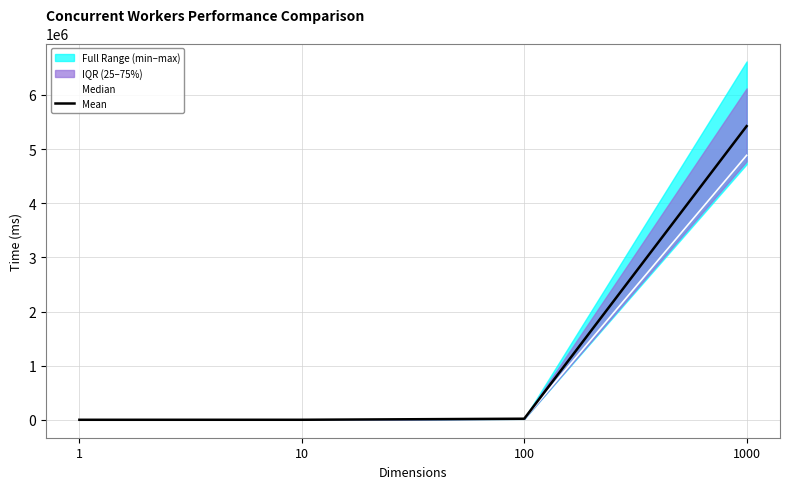

True or false: Mean has more than 2 points higher than both neighbors.

False